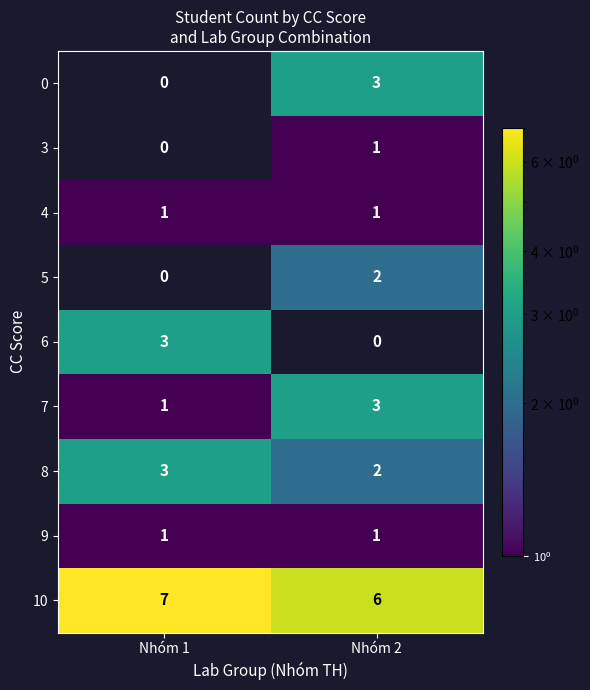

Which category has the highest value in the 7 series?

Nhóm 2